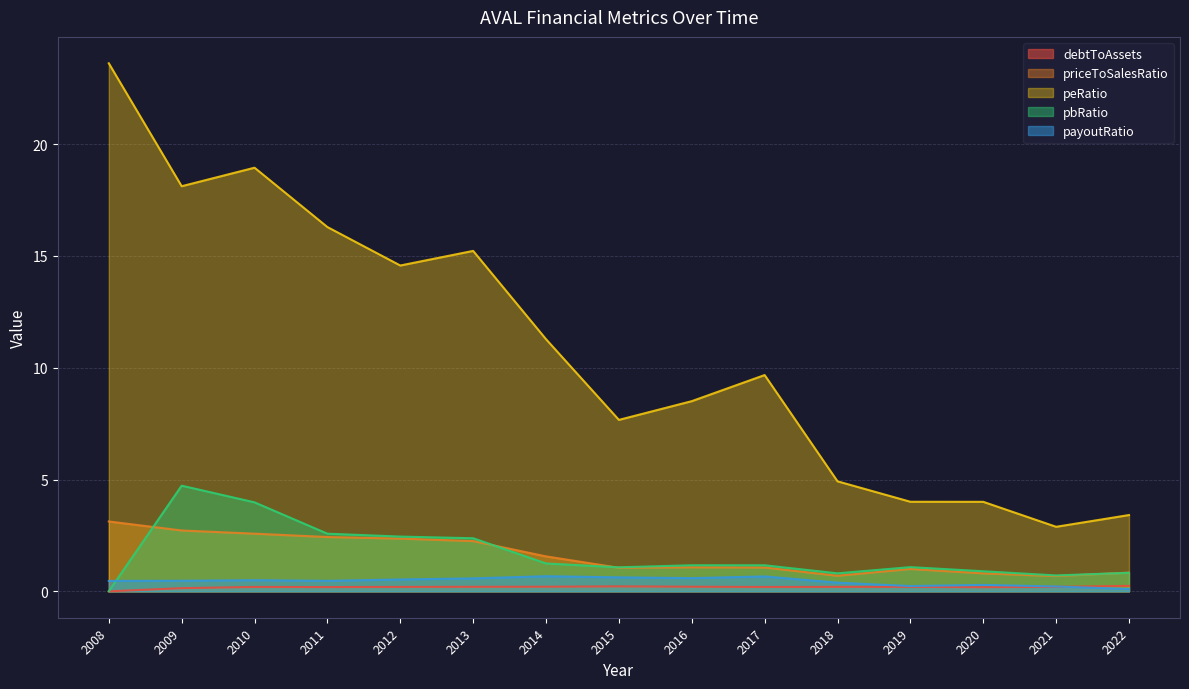

What is the approximate value of pbRatio at 2021?

0.7